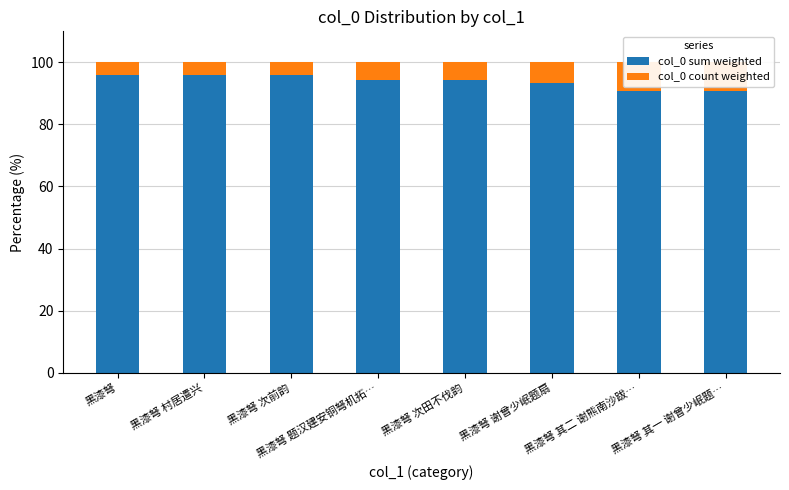

What is the difference between the col_0 sum weighted values at 黑漆弩 村居遣兴 and 黑漆弩 题汉建安铜弩机拓…?

1.7